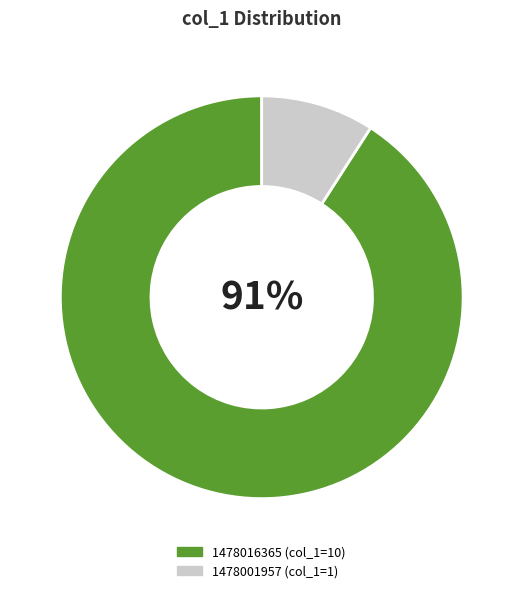

To the nearest percent, what is the difference between the largest and smallest slice percentages?

82%